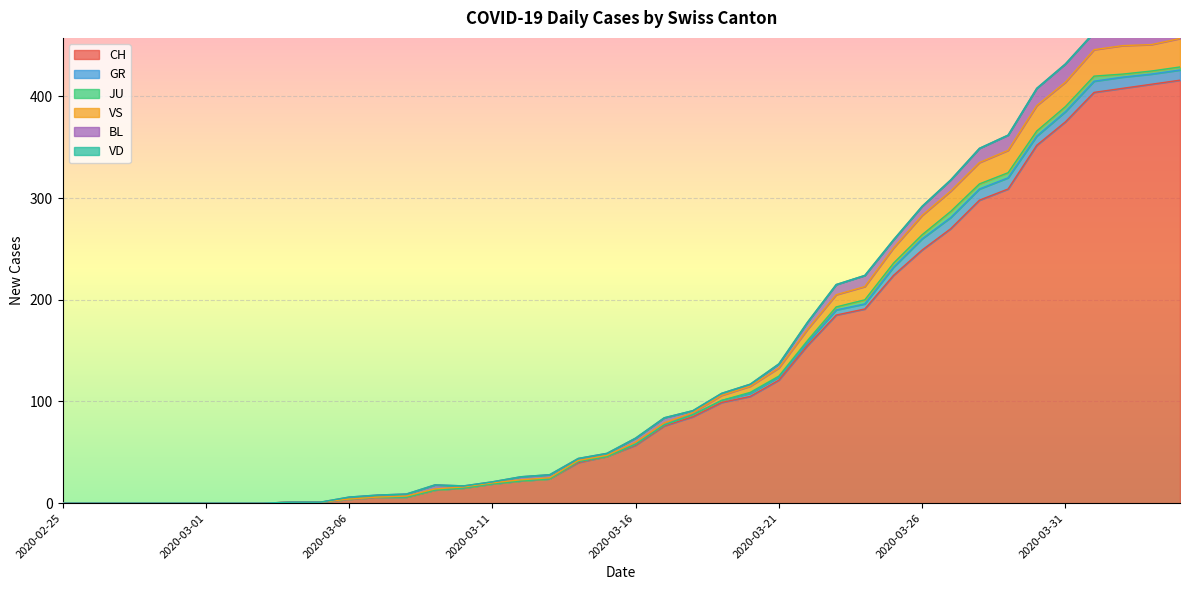

Between 2020-03-14 and 2020-03-26, which series saw the biggest shift?

CH